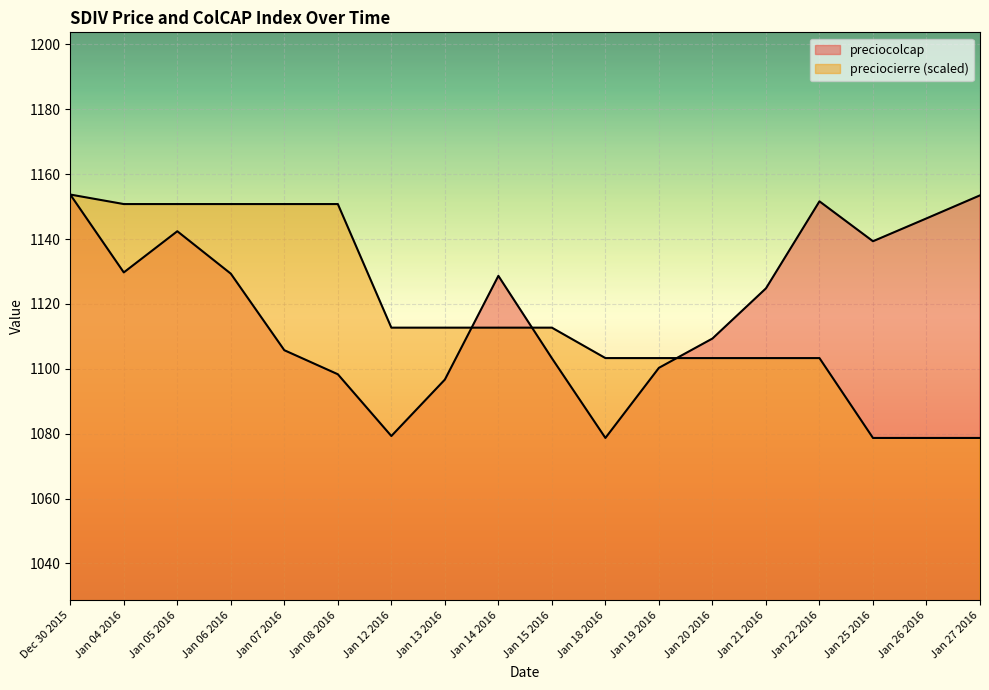

Reading left to right, transcribe all the data shown in this chart.

preciocolcap: Dec 30 2015=1153.7	Jan 04 2016=1129.7	Jan 05 2016=1142.4	Jan 06 2016=1129.3	Jan 07 2016=1105.7	Jan 08 2016=1098.3	Jan 12 2016=1079.3	Jan 13 2016=1096.7	Jan 14 2016=1128.7	Jan 15 2016=1103.3	Jan 18 2016=1078.7	Jan 19 2016=1100.3	Jan 20 2016=1109.3	Jan 21 2016=1124.8	Jan 22 2016=1151.6	Jan 25 2016=1139.3	Jan 26 2016=1146.4	Jan 27 2016=1153.5
preciocierre: Dec 30 2015=1153.7	Jan 04 2016=1150.8	Jan 05 2016=1150.8	Jan 06 2016=1150.8	Jan 07 2016=1150.8	Jan 08 2016=1150.8	Jan 12 2016=1112.7	Jan 13 2016=1112.7	Jan 14 2016=1112.7	Jan 15 2016=1112.7	Jan 18 2016=1103.3	Jan 19 2016=1103.3	Jan 20 2016=1103.3	Jan 21 2016=1103.3	Jan 22 2016=1103.3	Jan 25 2016=1078.7	Jan 26 2016=1078.7	Jan 27 2016=1078.7